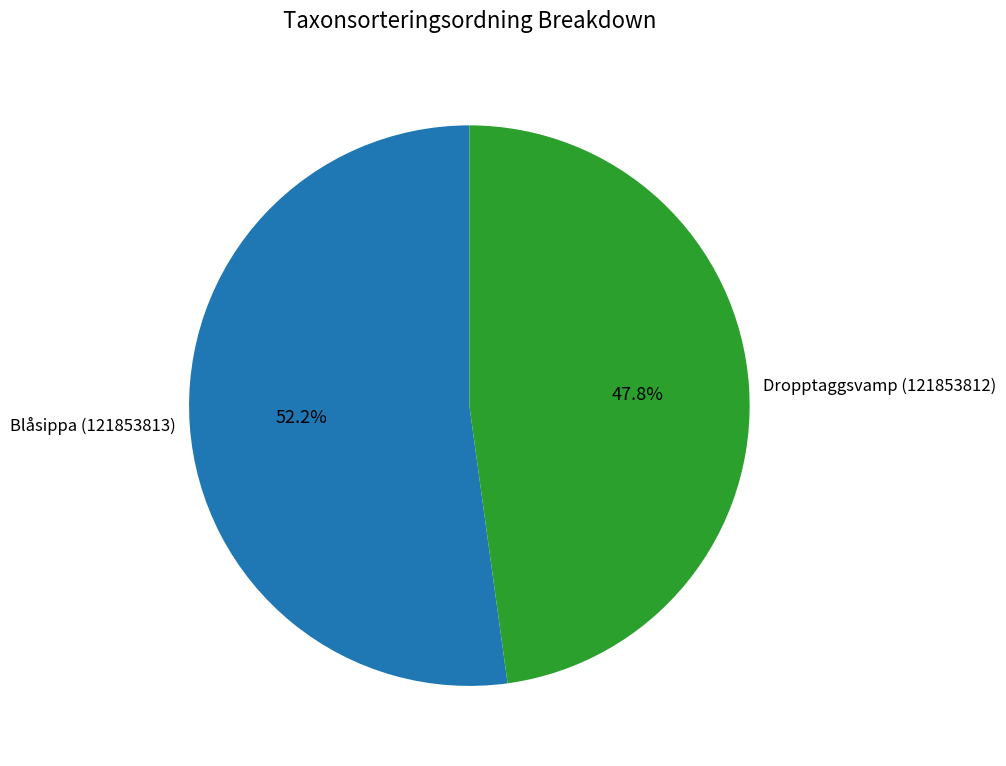

Combined, do Blåsippa (121853813) and Dropptaggsvamp (121853812) account for over 50%?

Yes